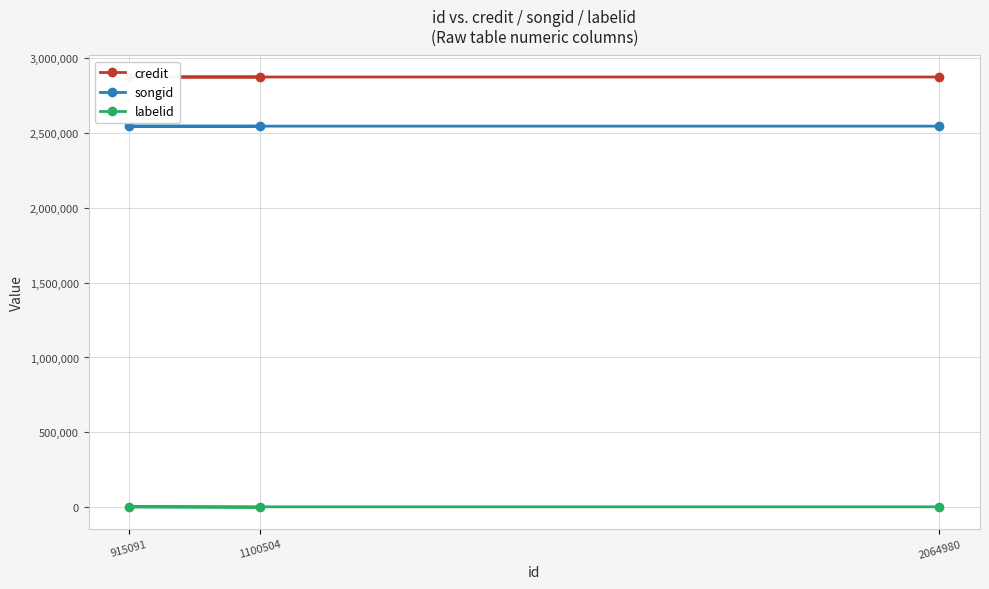

Reading left to right, extract all data points from this chart.

credit: 2872139	2872139	2872141
songid: 2544129	2544129	2544131
labelid: 3267	3267	-1